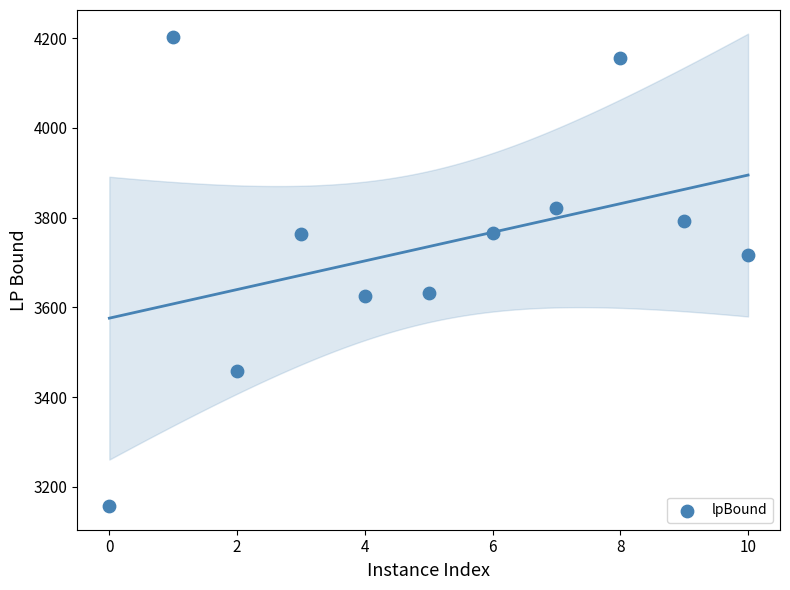

What is the average X value?

5.0